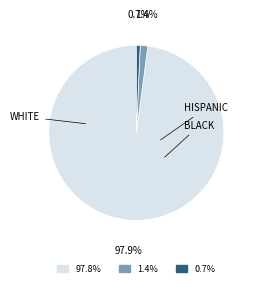

Is there any slice that represents more than half of the pie?

Yes